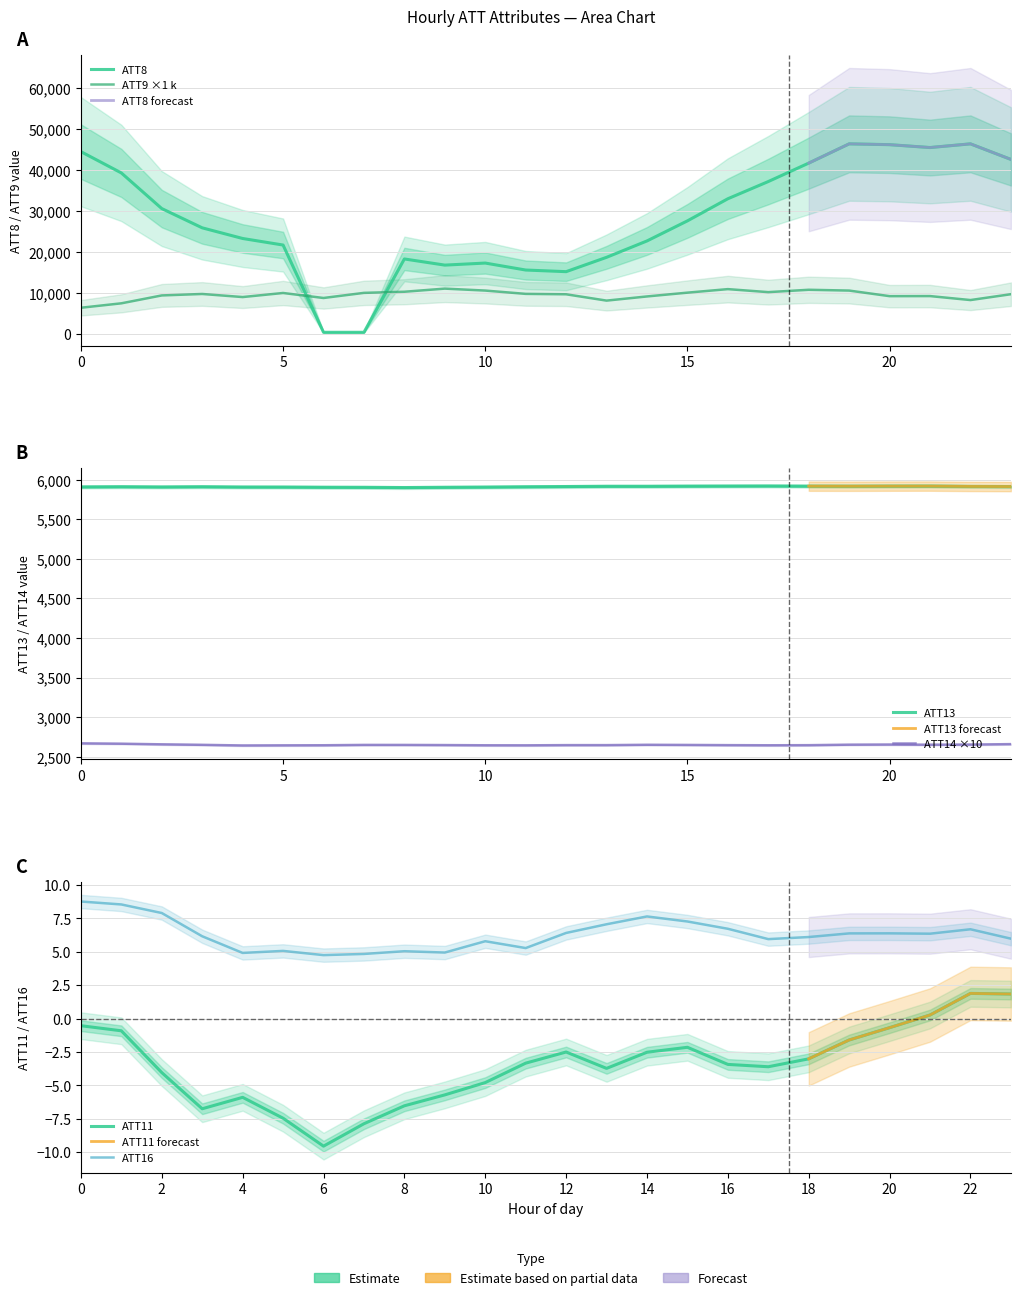

What is the difference between the maximum and minimum values in the ATT9 series?

4669.4